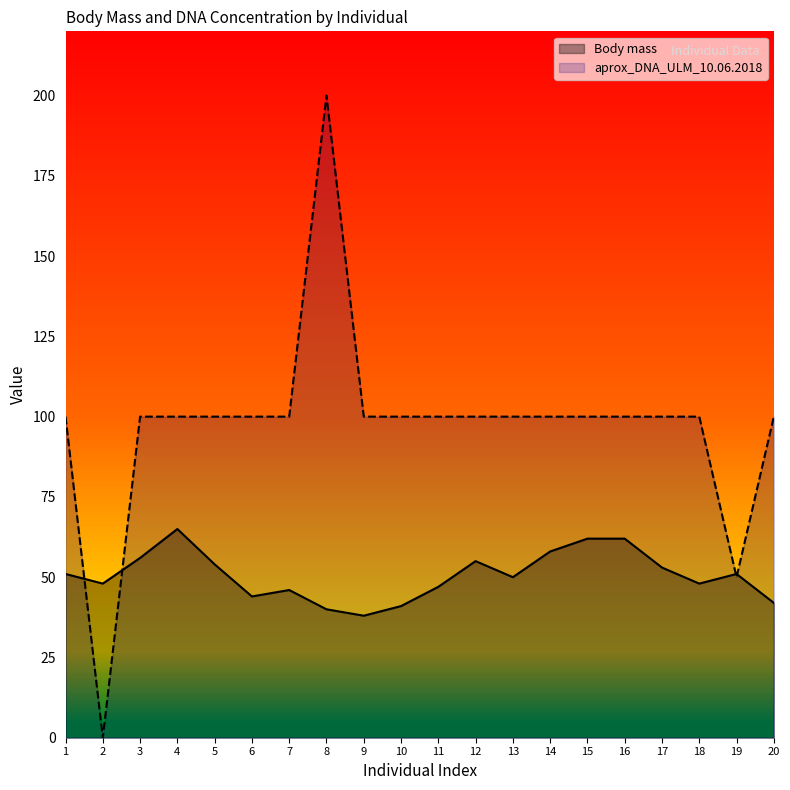

Is the value of Body mass at 6 greater than the value of aprox_DNA_ULM_10.06.2018 at 13?

No